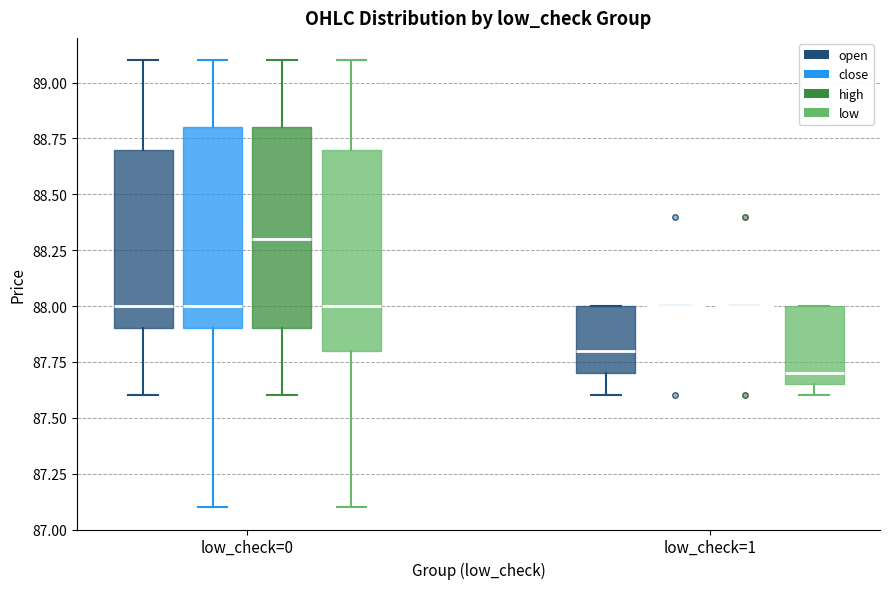

Reading left to right, transcribe this box plot: for each box, give where its median line is, the range the box spans, and where its two whiskers end, as read against the y-axis. The values are not printed on the chart, so give them approximately, as read against the axis.

low_check=0 (open): median 88.00, box 87.90 to 88.70, whiskers 87.60 to 89.10
low_check=0 (close): median 88.00, box 87.90 to 88.80, whiskers 87.10 to 89.10
low_check=0 (high): median 88.30, box 87.90 to 88.80, whiskers 87.60 to 89.10
low_check=0 (low): median 88.00, box 87.80 to 88.70, whiskers 87.10 to 89.10
low_check=1 (open): median 87.80, box 87.70 to 88.00, whiskers 87.60 to 88.00
low_check=1 (close): box collapsed to a line at 88.00, whiskers 88.00 to 88.00
low_check=1 (high): box collapsed to a line at 88.00, whiskers 88.00 to 88.00
low_check=1 (low): median 87.70, box 87.65 to 88.00, whiskers 87.60 to 88.00